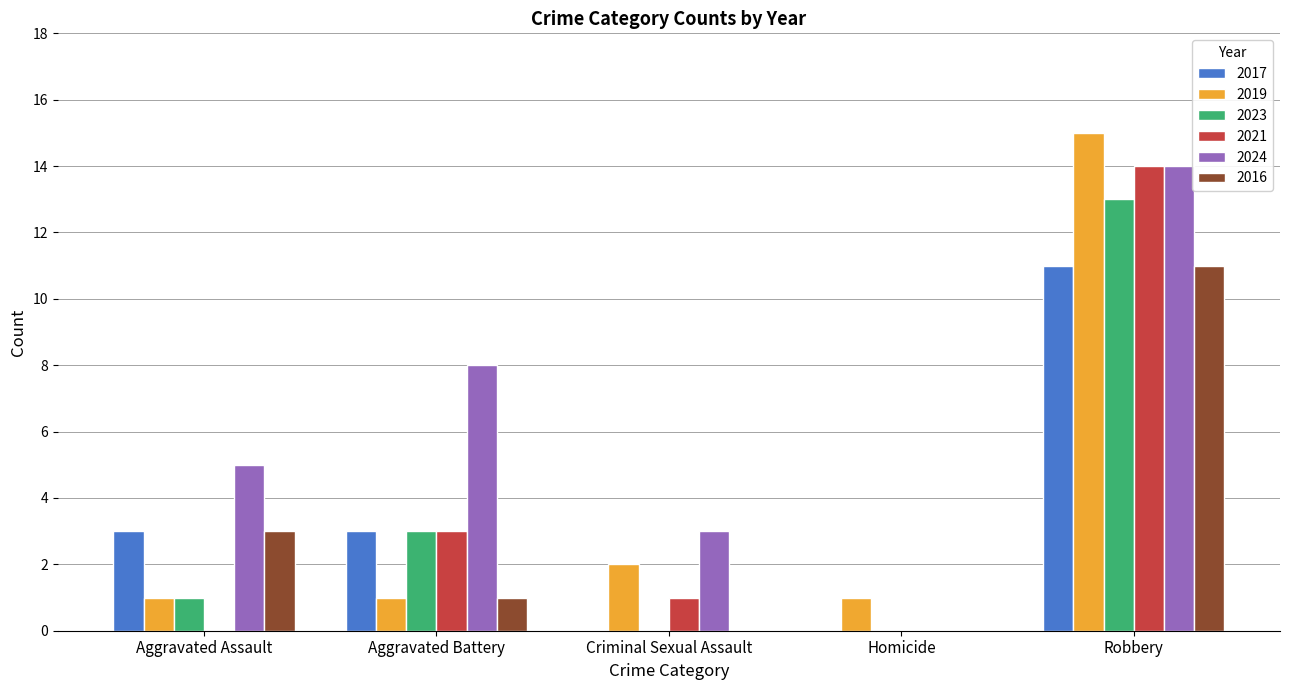

Reading left to right, extract all data points from this chart.

2017: 3	3	0	0	11
2019: 1	1	2	1	15
2023: 1	3	0	0	13
2021: 0	3	1	0	14
2024: 5	8	3	0	14
2016: 3	1	0	0	11